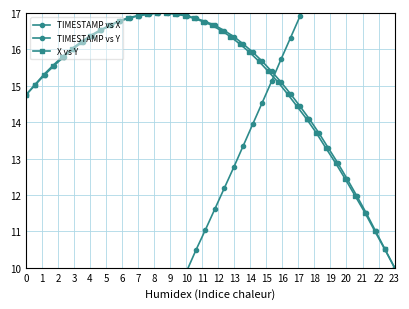

Which series ends up on top after the final intersection of TIMESTAMP vs X and TIMESTAMP vs Y?

TIMESTAMP vs X